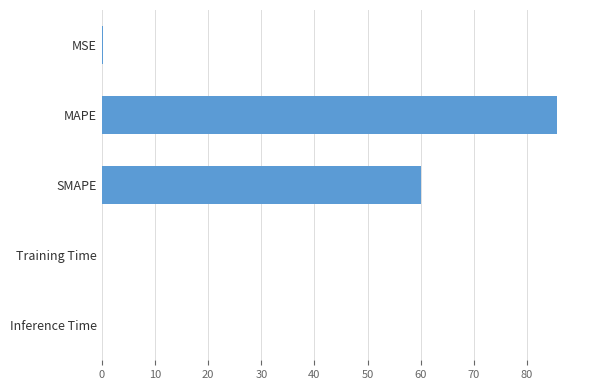

Which category has the highest value across all series?

MAPE